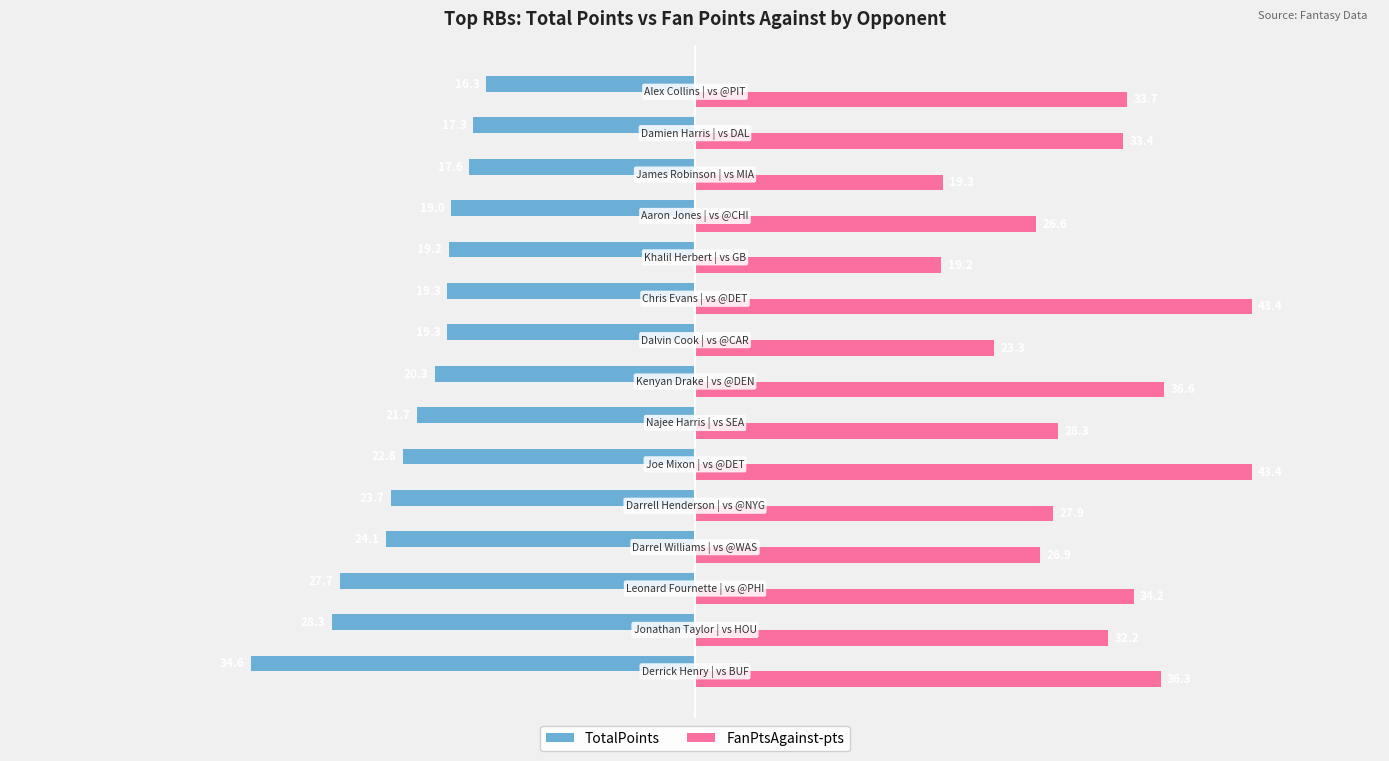

What is the difference between the maximum and minimum values in the TotalPoints series?

18.3